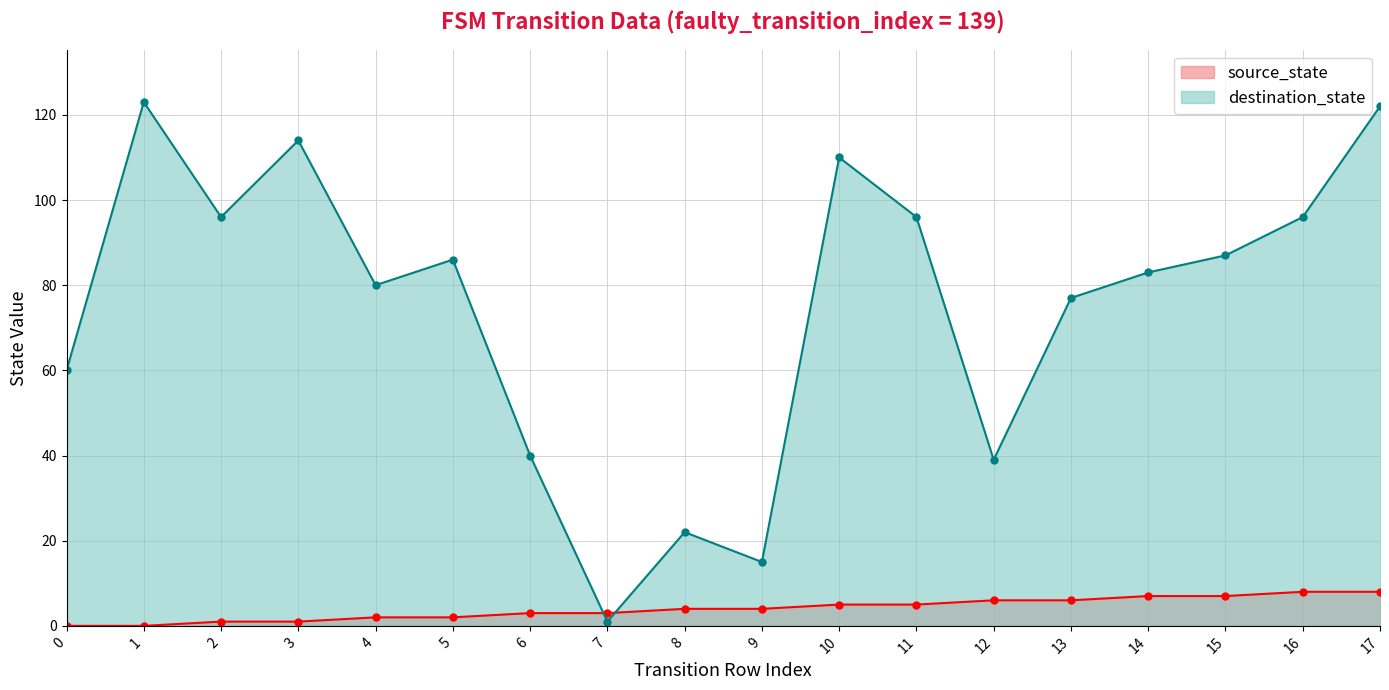

True or false: source_state has a value of 3 at 4.

False